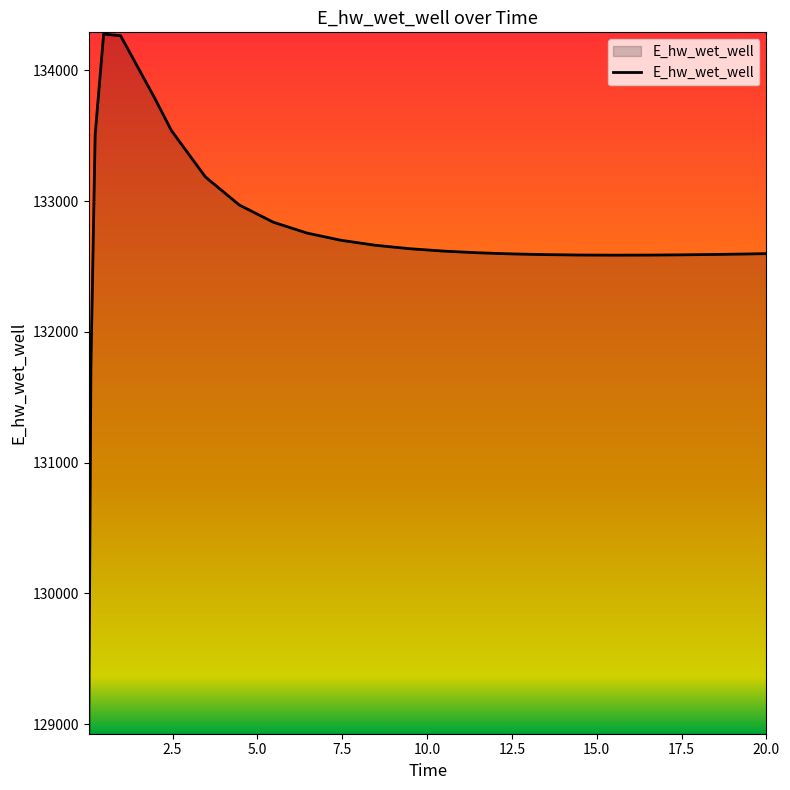

What is the maximum value shown in the chart?

134278.2